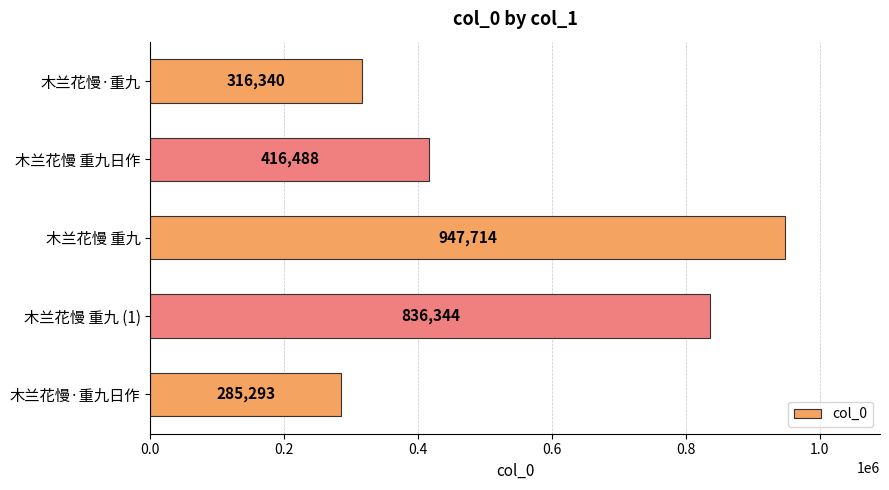

Reading bottom to top, what are all the values shown in this chart?

木兰花慢·重九日作=285293	木兰花慢 重九 (1)=836344	木兰花慢 重九=947714	木兰花慢 重九日作=416488	木兰花慢·重九=316340